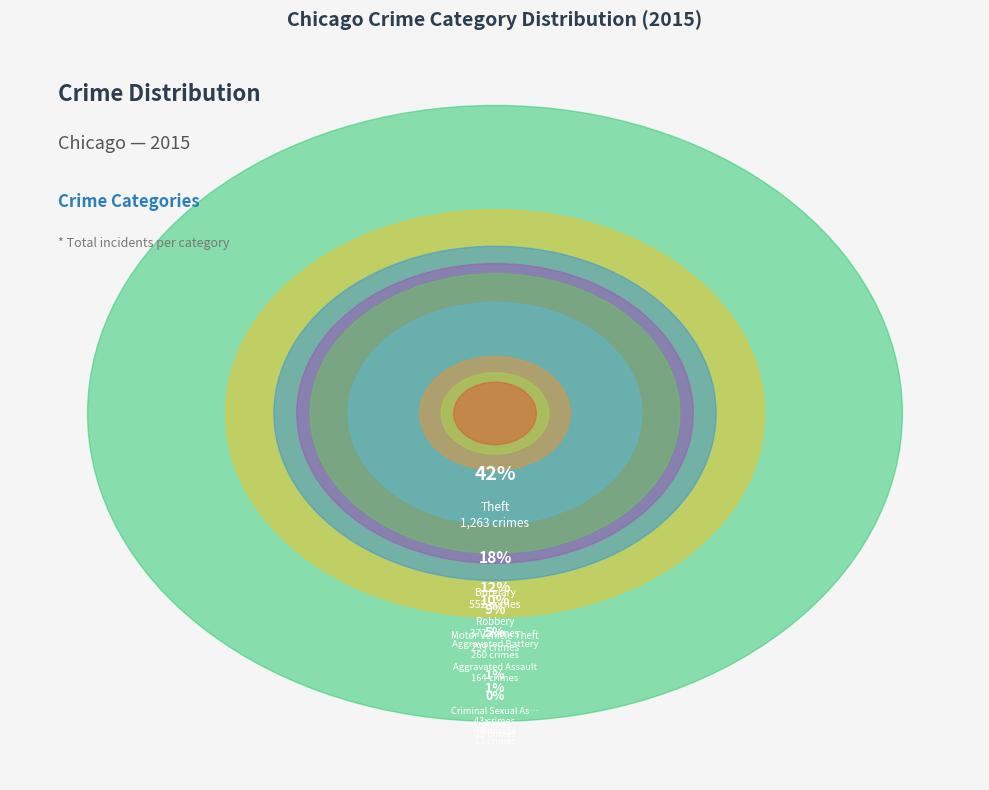

How much of the chart is everything except Criminal Sexual Assault?

98.6%